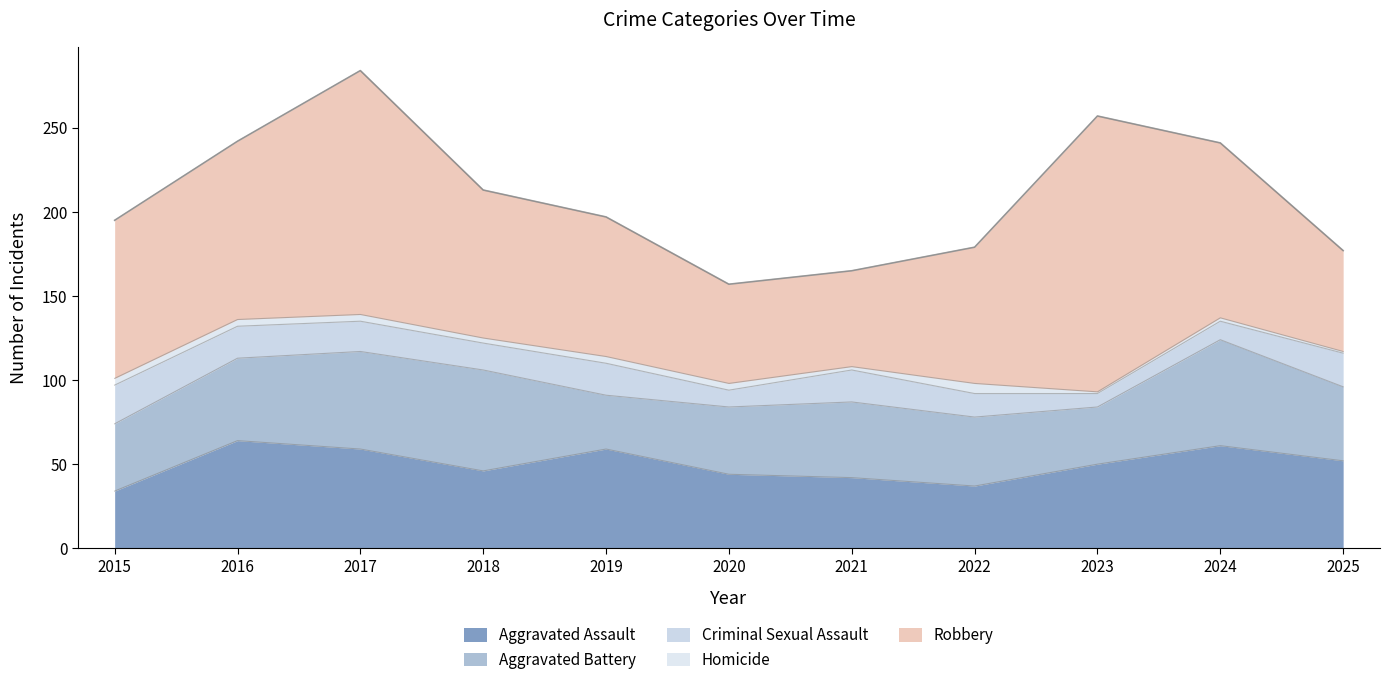

How many interior local valleys does the Aggravated Battery series have?

2